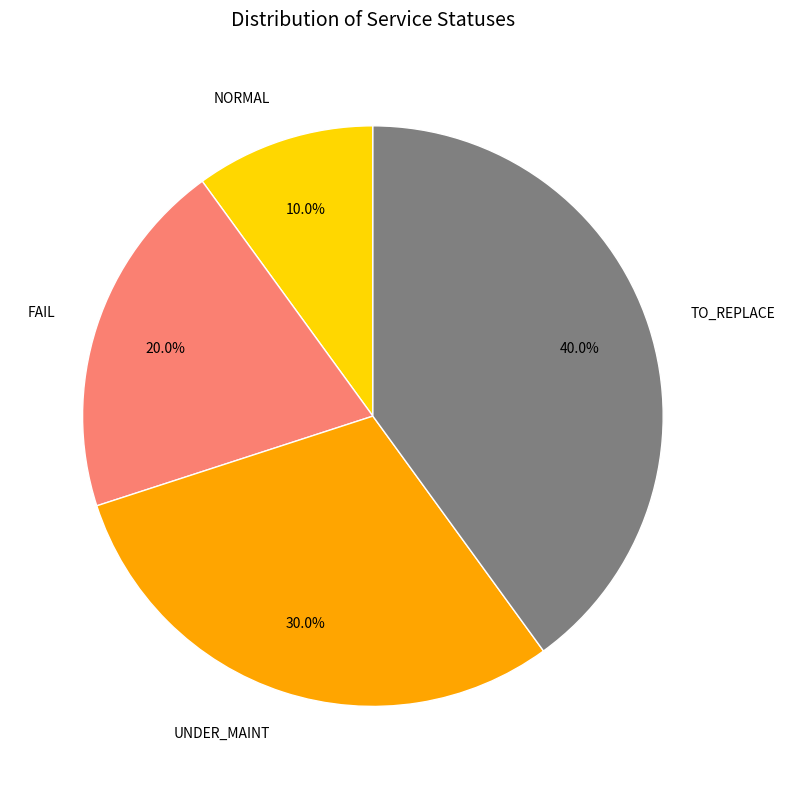

Which has a higher value, FAIL or UNDER_MAINT?

UNDER_MAINT